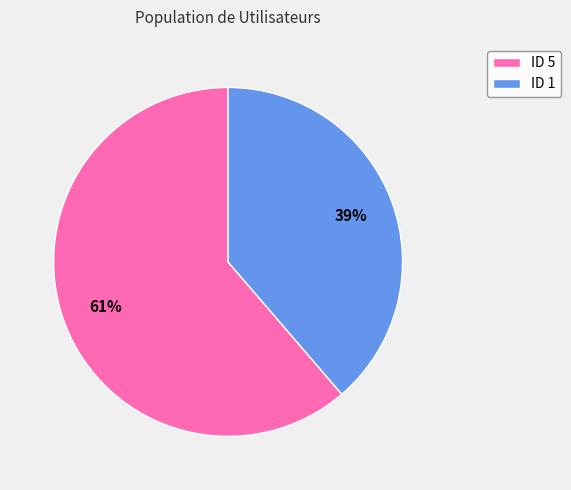

Does any single category account for the majority?

Yes